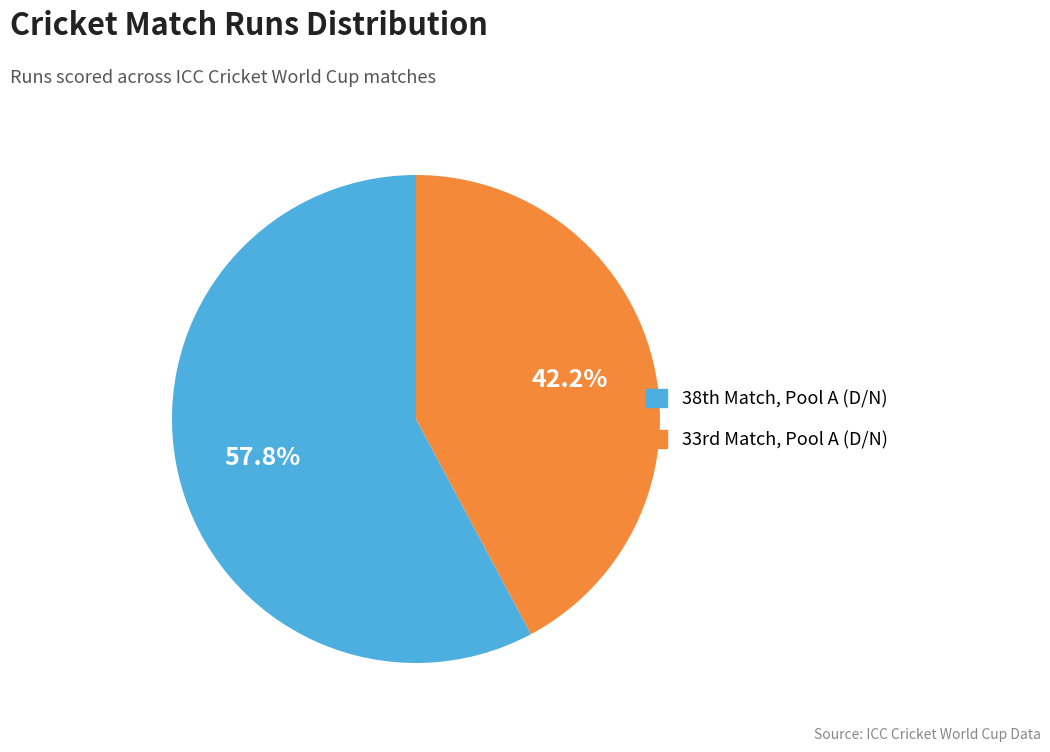

To the nearest percent, what is the average slice percentage?

50%